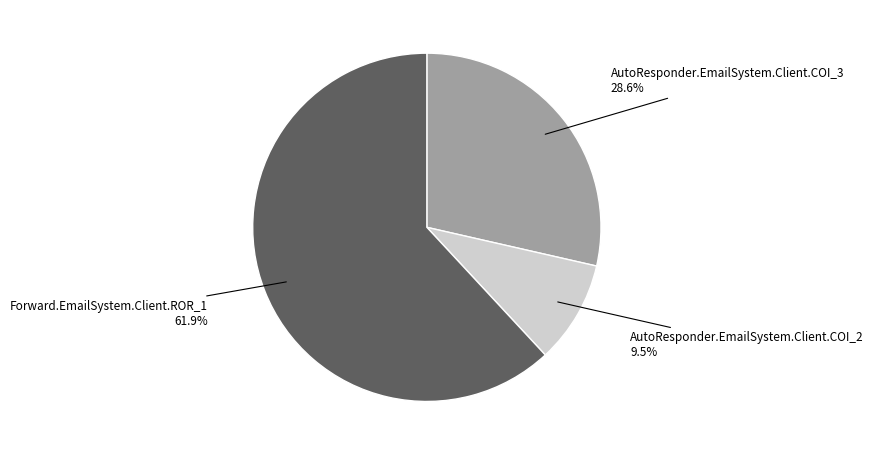

Rank the categories by value from lowest to highest.

AutoResponder.EmailSystem.Client.COI_2, AutoResponder.EmailSystem.Client.COI_3, Forward.EmailSystem.Client.ROR_1